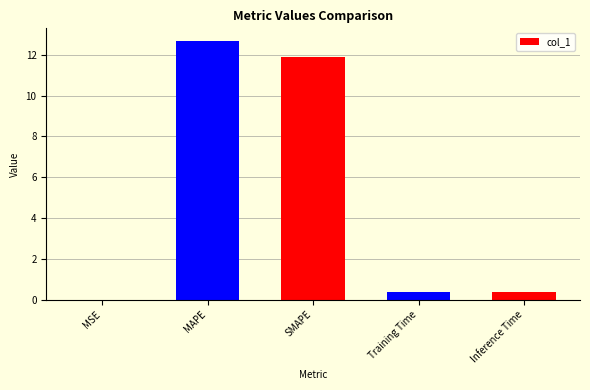

What is the sum of all values?

25.3